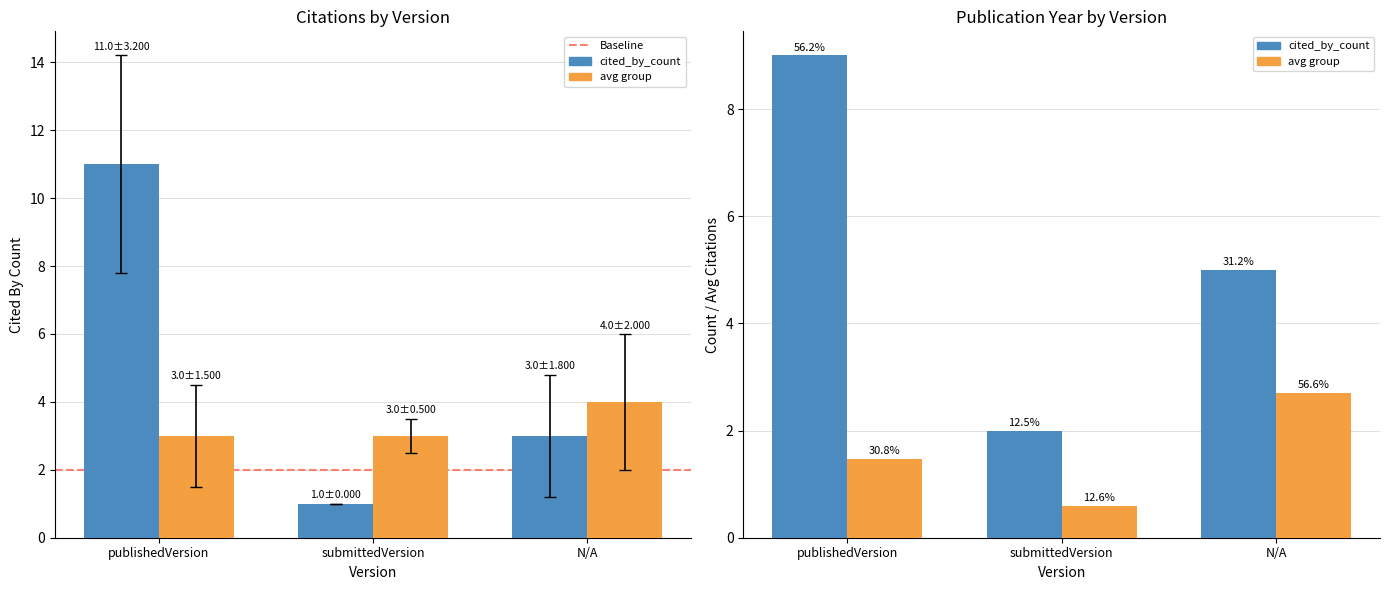

What is the label of the 3rd bar from the left?

N/A